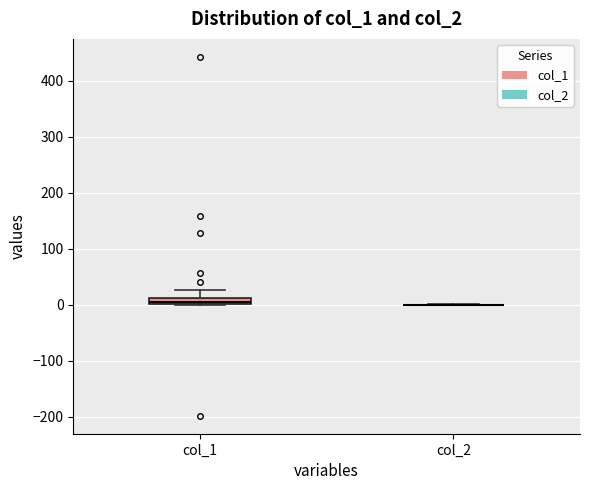

Comparing the boxes themselves (not the whiskers), which one is the tallest?

col_1